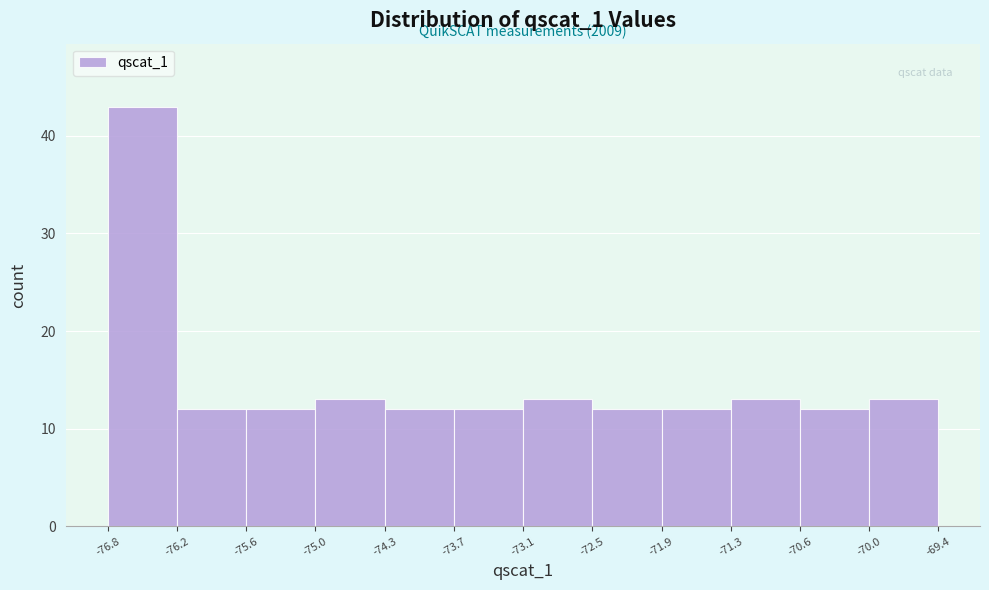

Over which range of the x-axis is the bar tallest?

-76.8 to -76.2